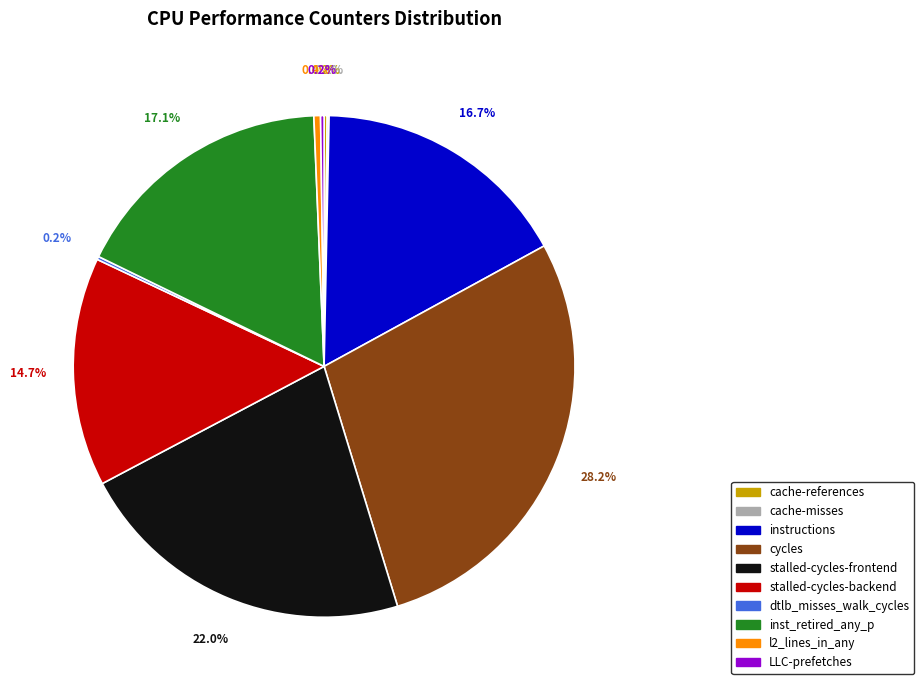

True or false: inst_retired_any_p accounts for 17% of the total.

True